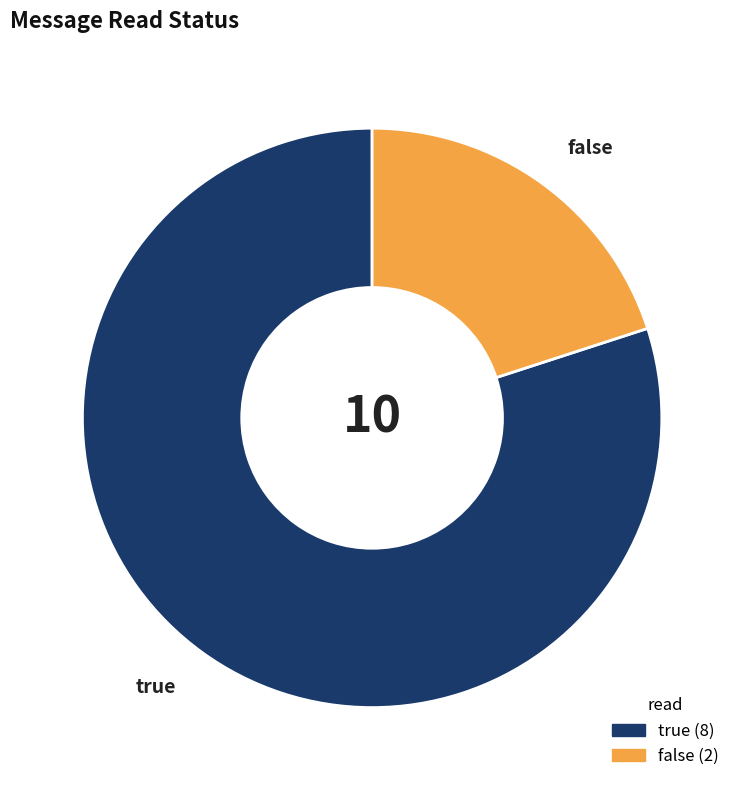

Which category has the biggest portion of the pie?

true